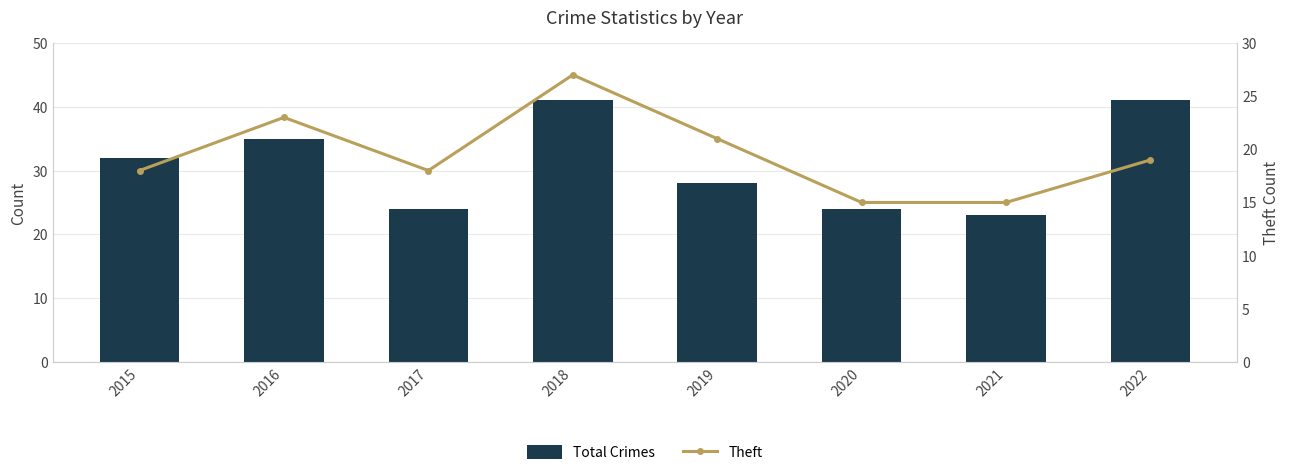

True or false: Total Crimes has a value of 41 at 2021.

False